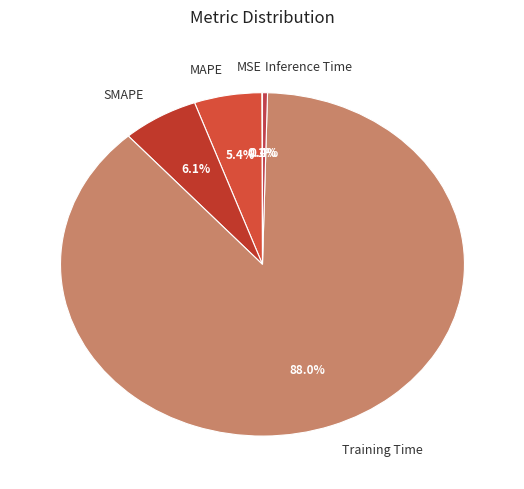

To the nearest percent, what percentage of the pie is SMAPE?

6%